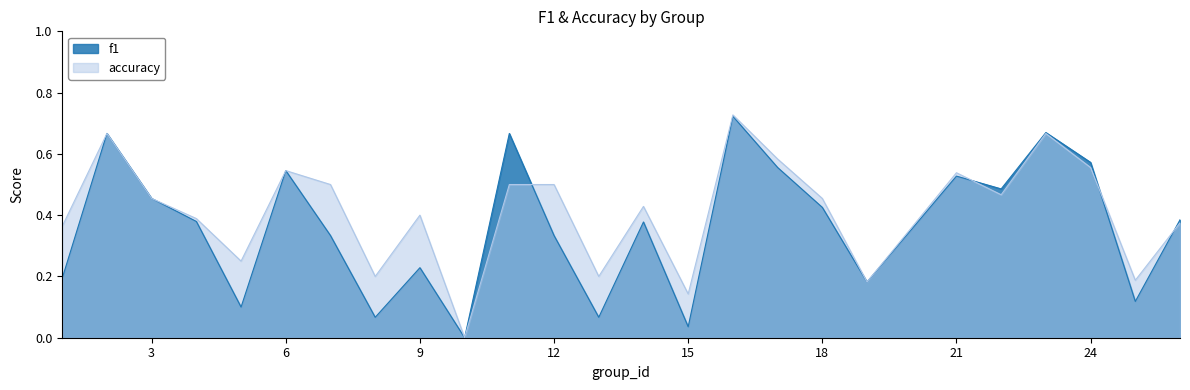

Between 17 and 21, which series saw the biggest shift?

accuracy